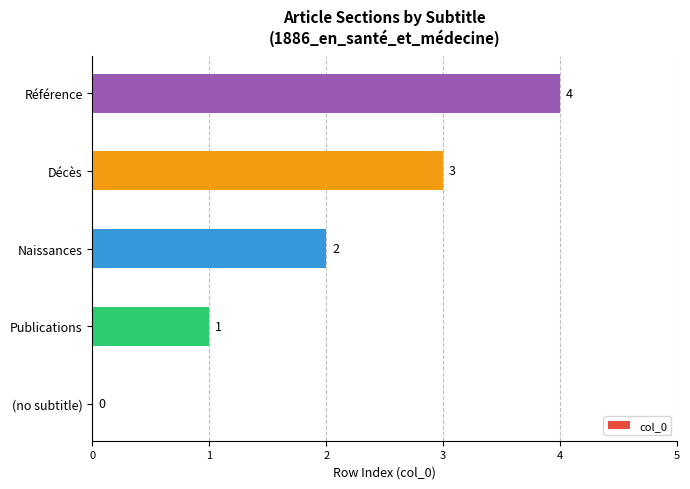

How many values are between 1 and 3?

3